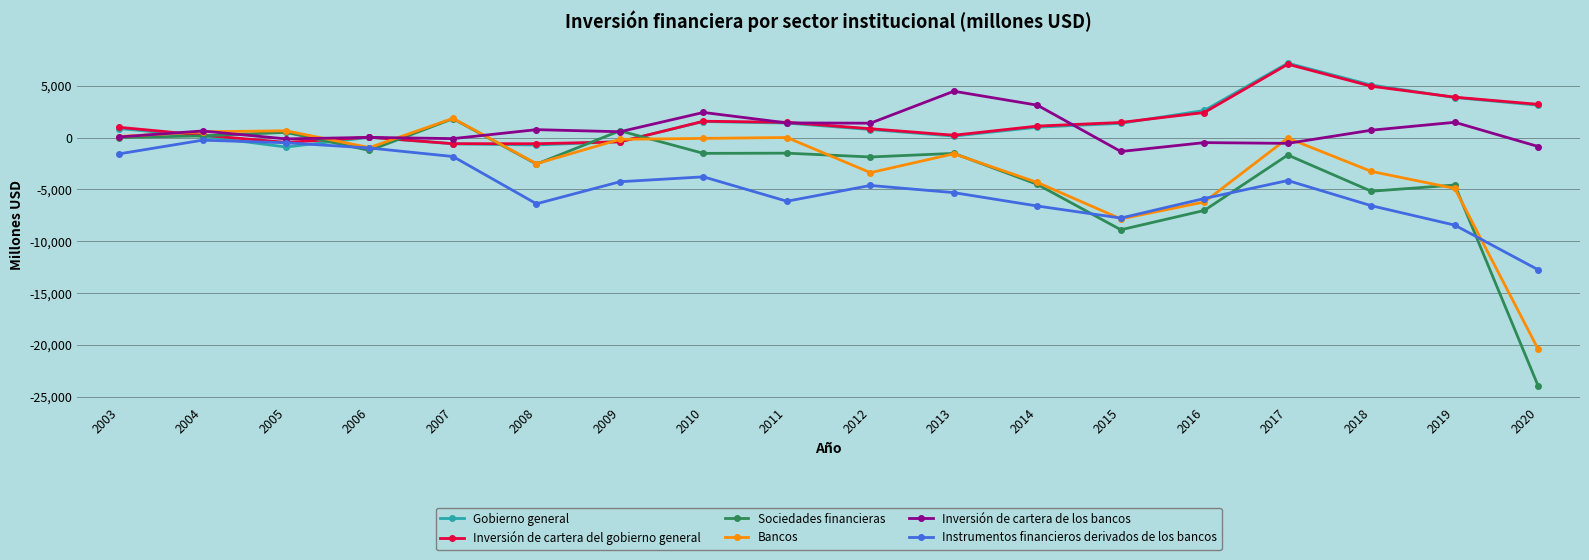

Where does the Instrumentos financieros derivados de los bancos series first go above -4615?

2003